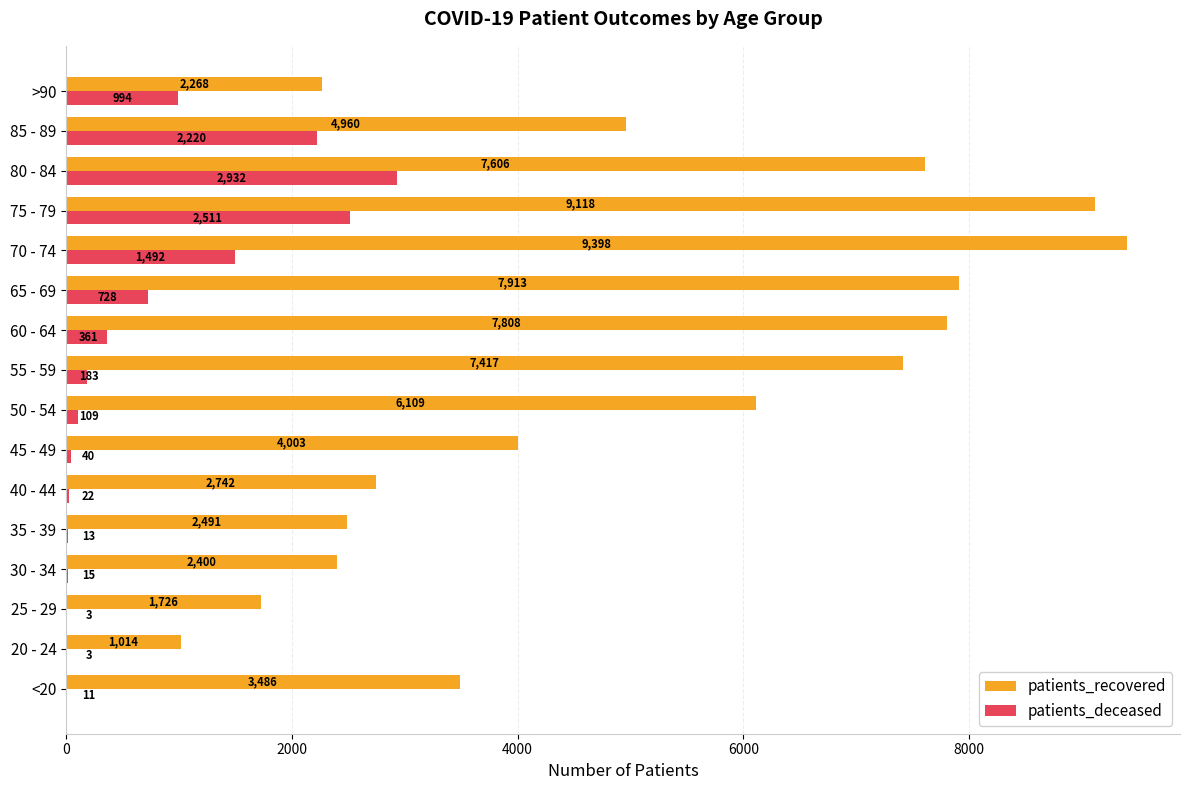

How many data points does each series have?

16